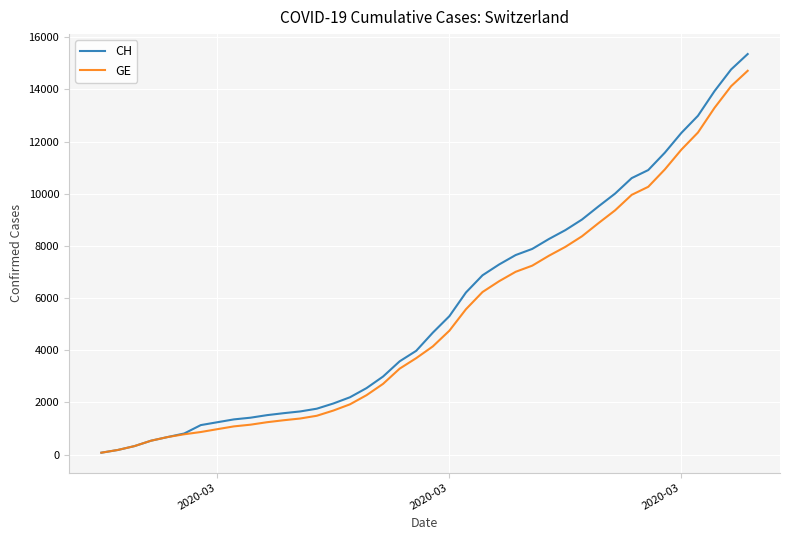

What is the sum of all CH values?

225270